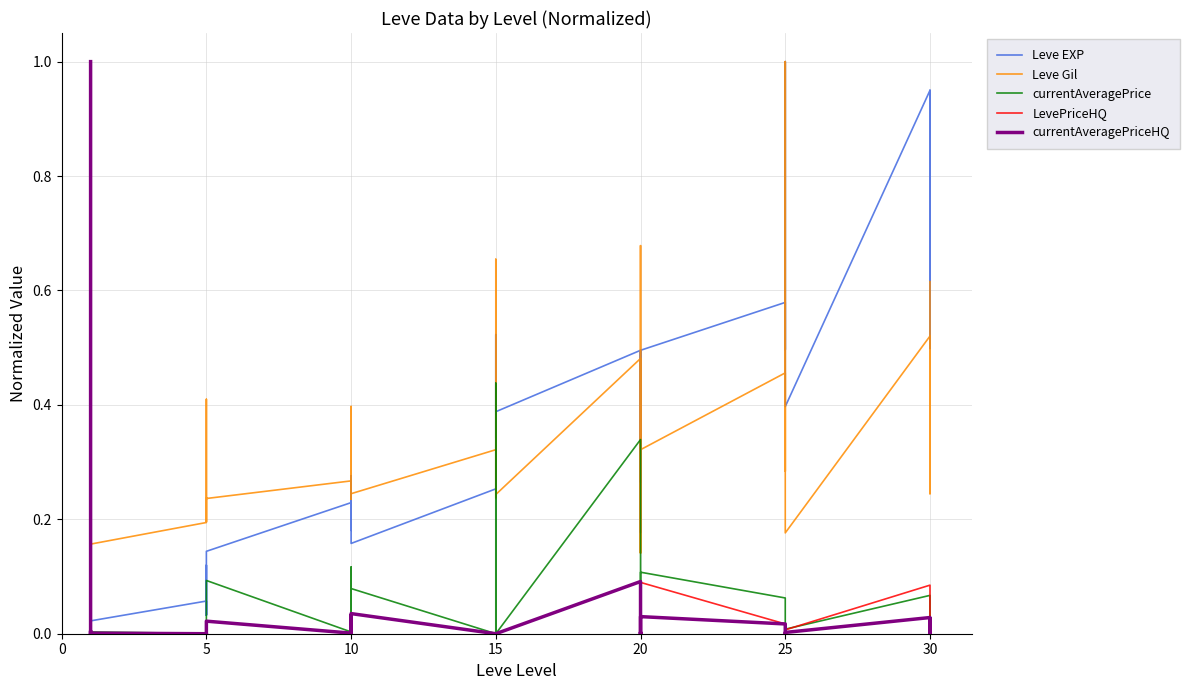

Count the number of data series in this chart.

5